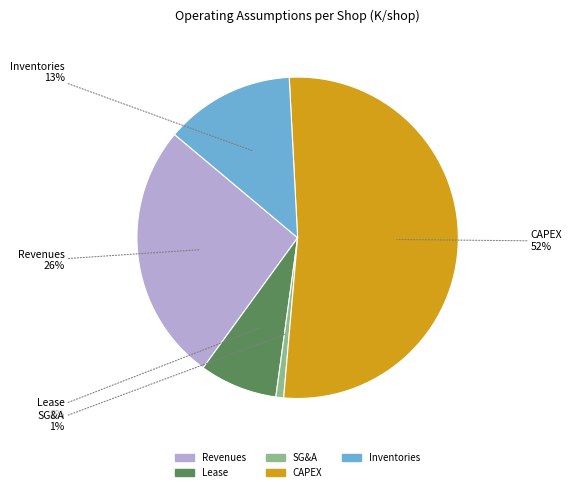

The CAPEX slice represents 62% of the pie. True or false?

False